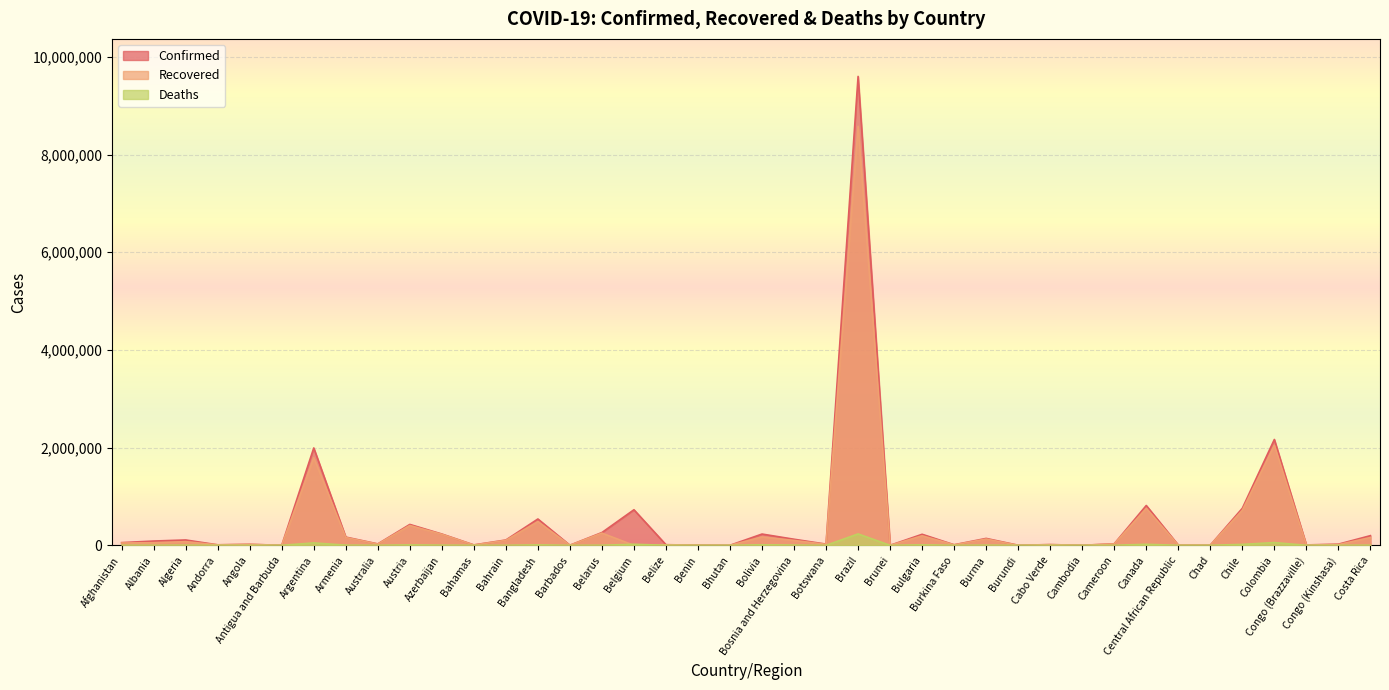

The value of Recovered at Brazil is 8577207. True or false?

True